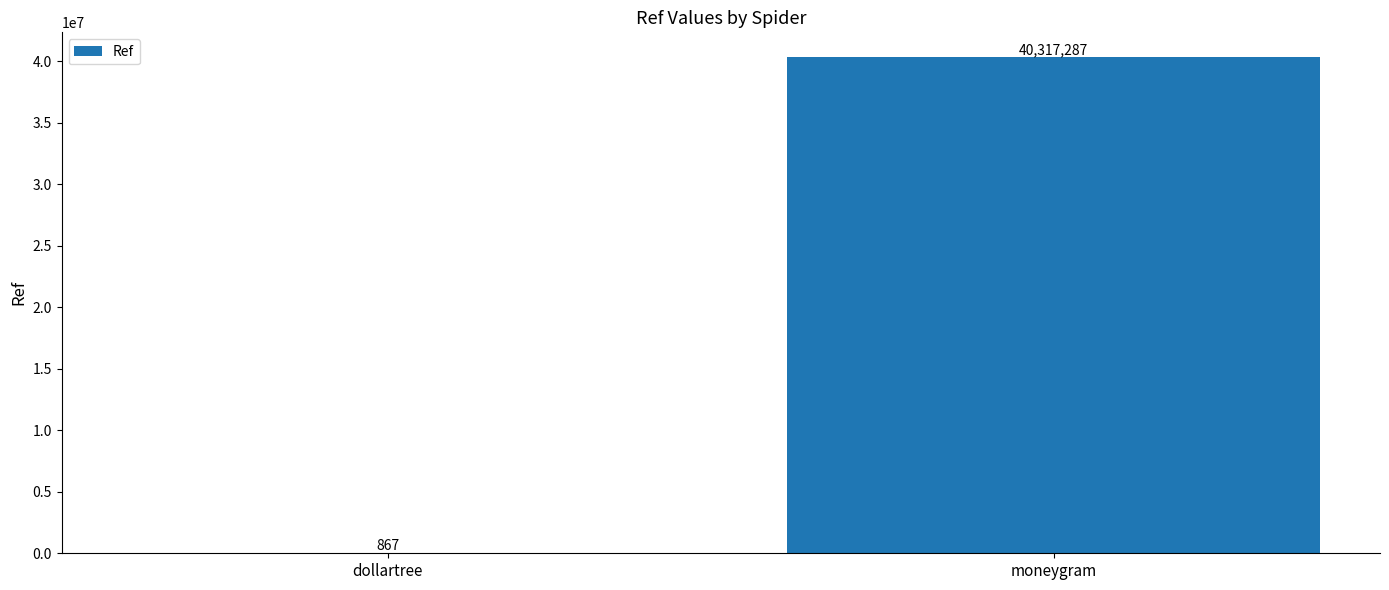

The value at moneygram is 40317287. True or false?

True